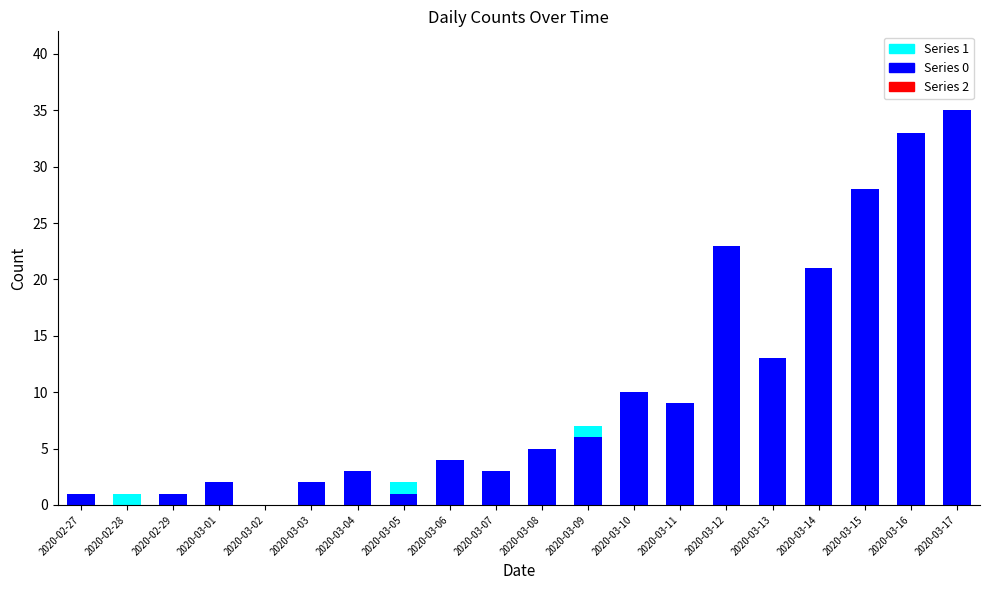

True or false: Series 0 has a value of 15 at 2020-03-12.

False